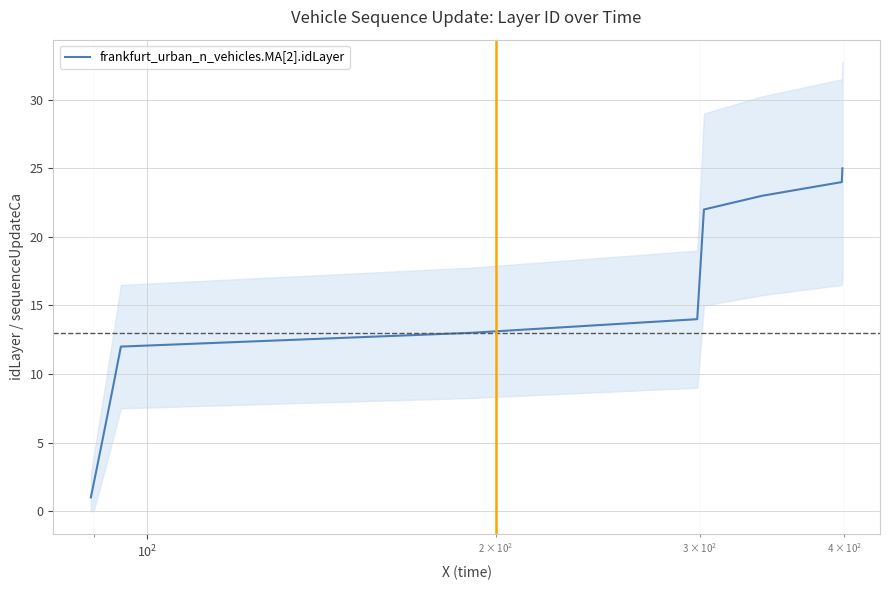

What is the difference between the maximum and minimum values?

24